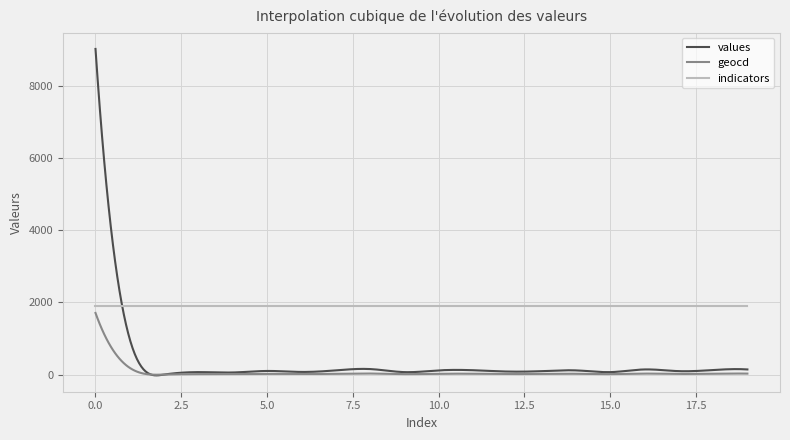

What is the average value of the values series?

330.1